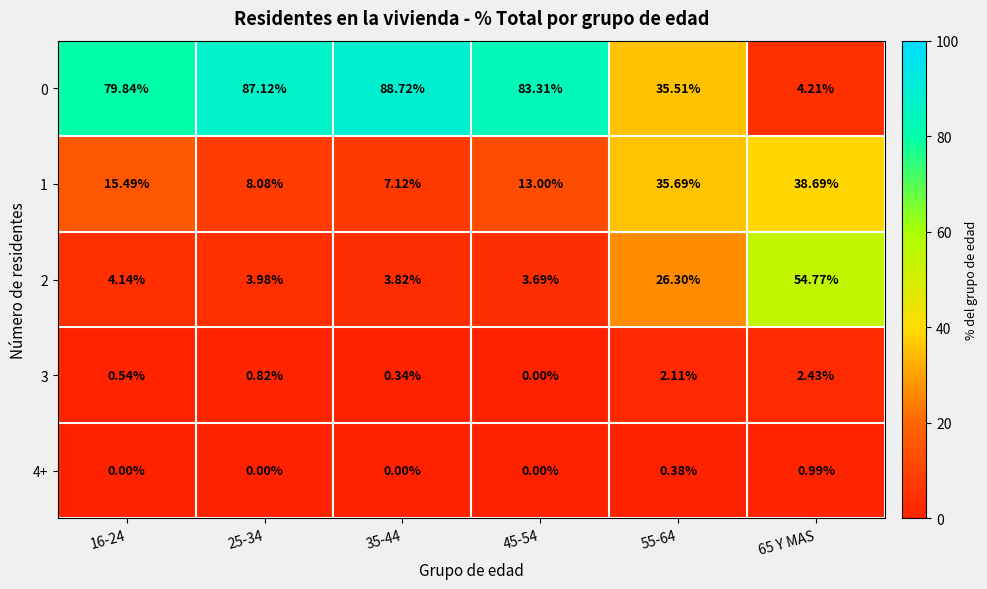

Between 45-54 and 35-44, which is larger?

35-44